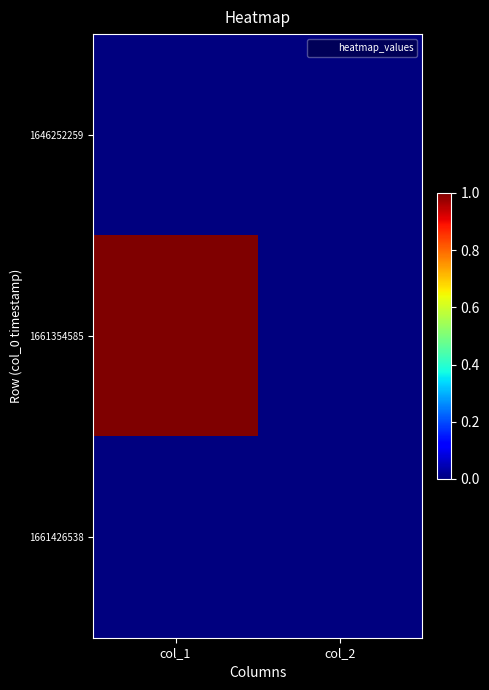

Count the number of categories in the chart.

2